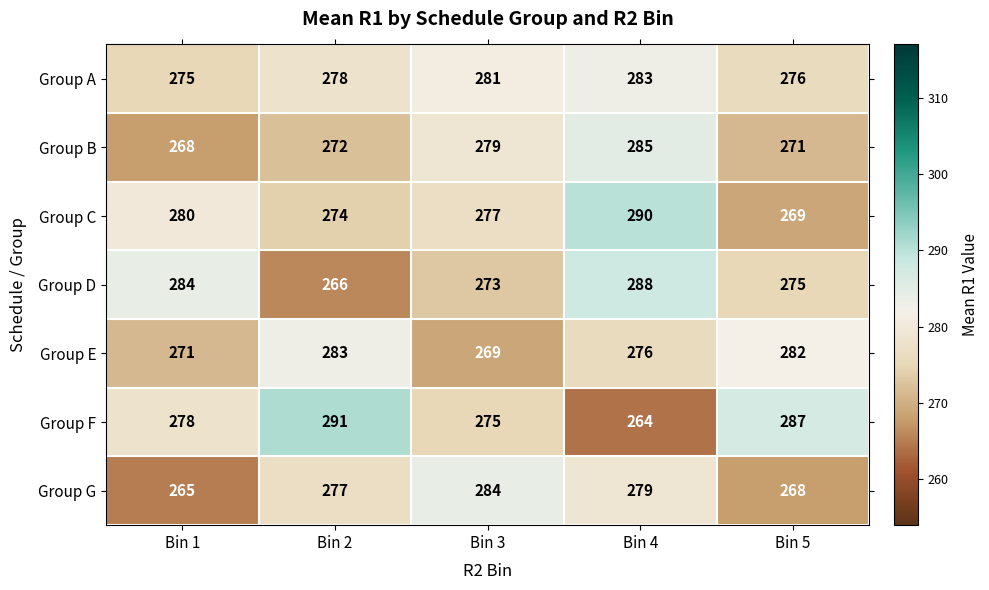

True or false: Group A has a value of 283 at Bin 4.

True